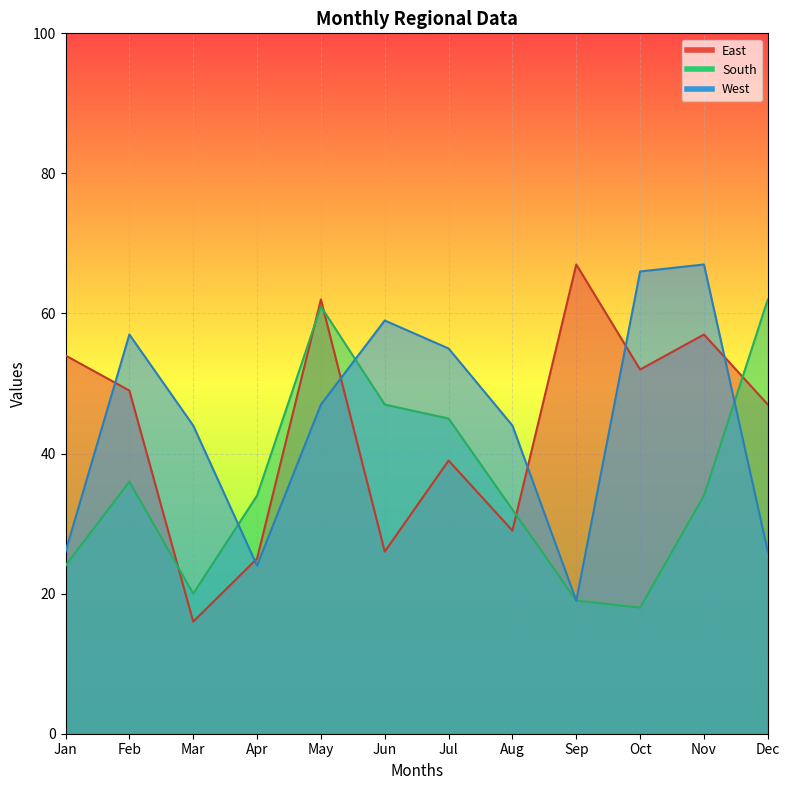

Is it true that East equals 57 at Nov?

True